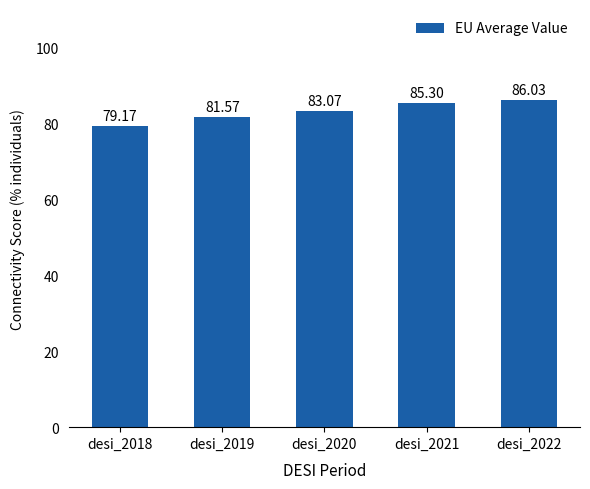

Reading right to left, extract all data points from this chart.

desi_2022=86.0	desi_2021=85.3	desi_2020=83.1	desi_2019=81.6	desi_2018=79.2